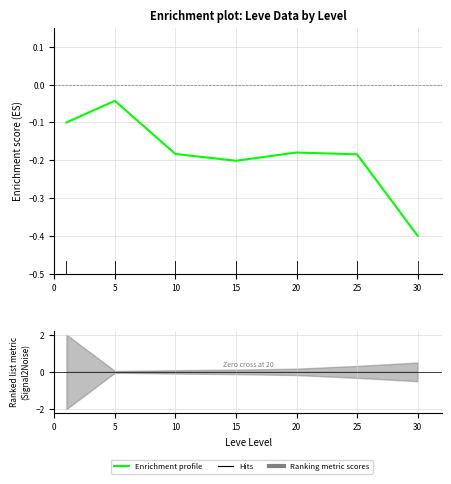

Where is the data nearest to the value 0?

5